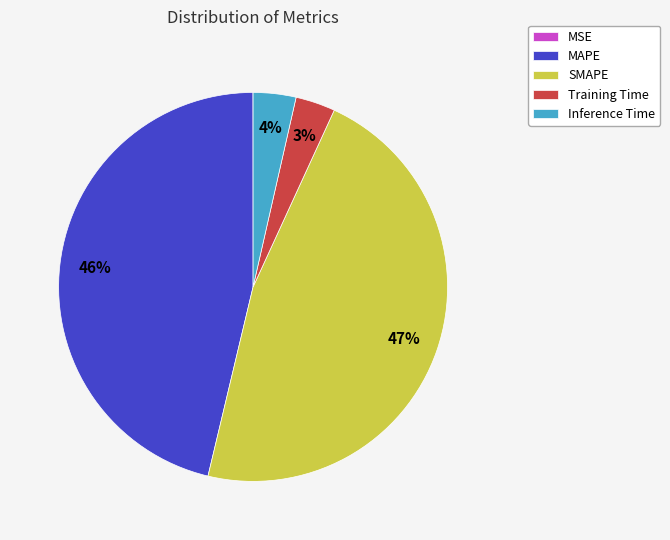

To the nearest percent, what percentage of the pie is SMAPE?

47%